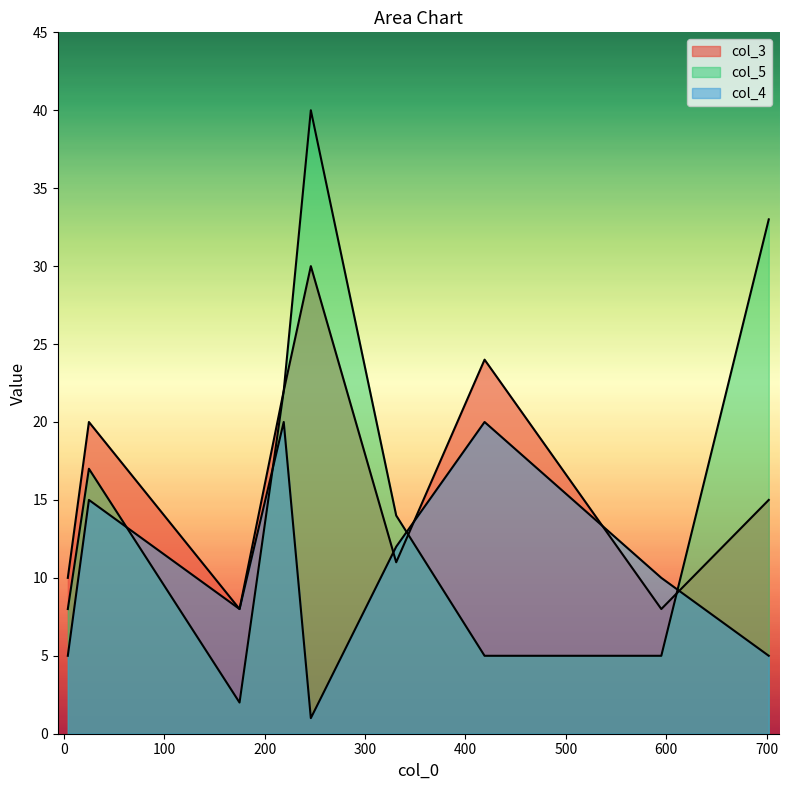

What is the approximate value of col_3 at 702, to the nearest 5?

15